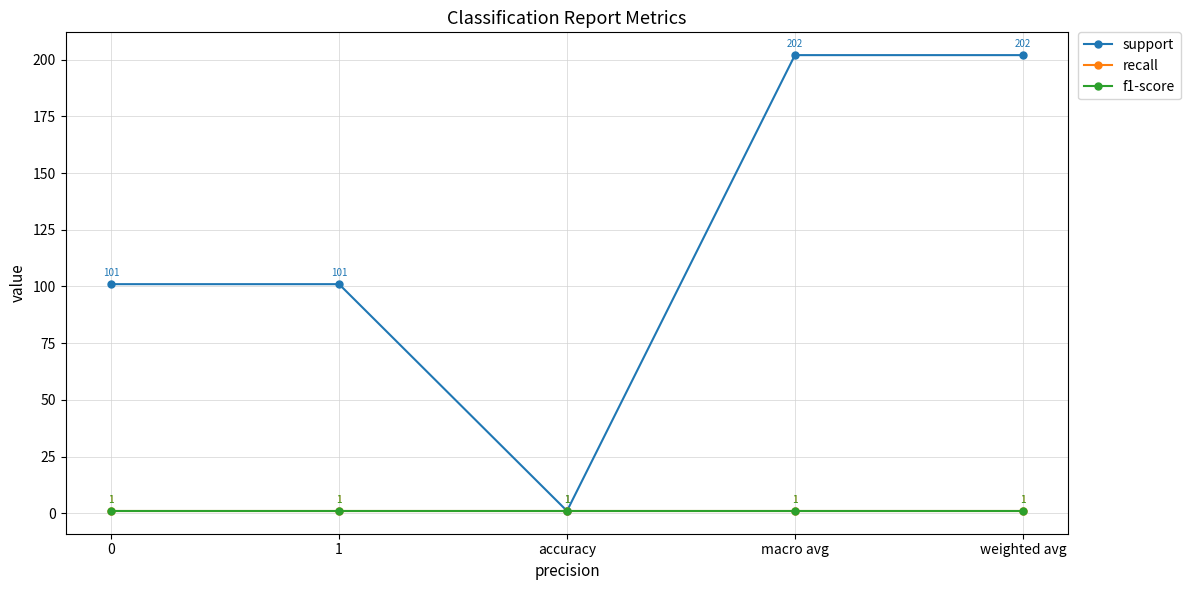

Is this an area chart (filled region under the line)?

No